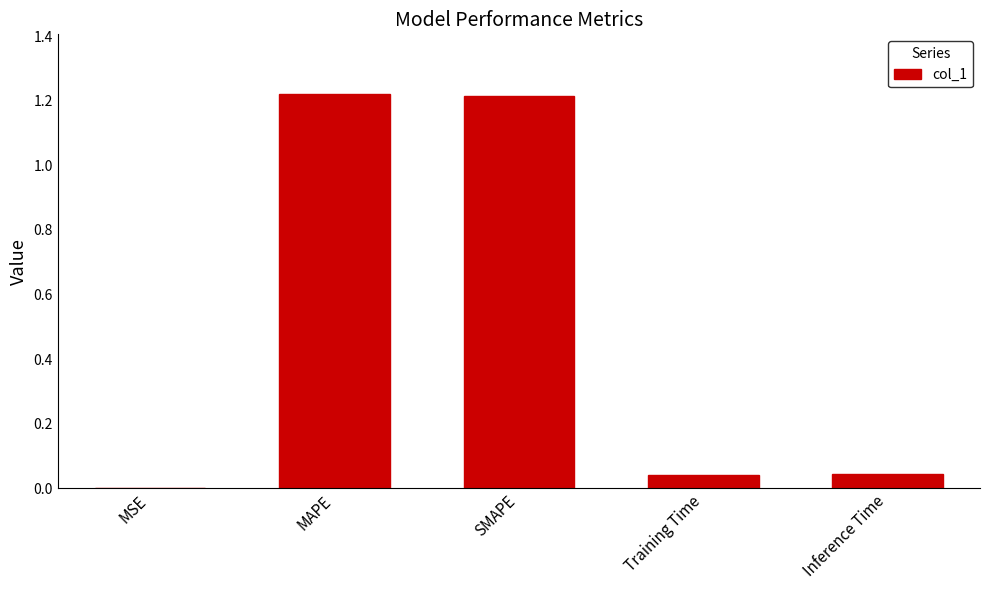

The chart shows a value of 0.1 at Inference Time. True or false?

False